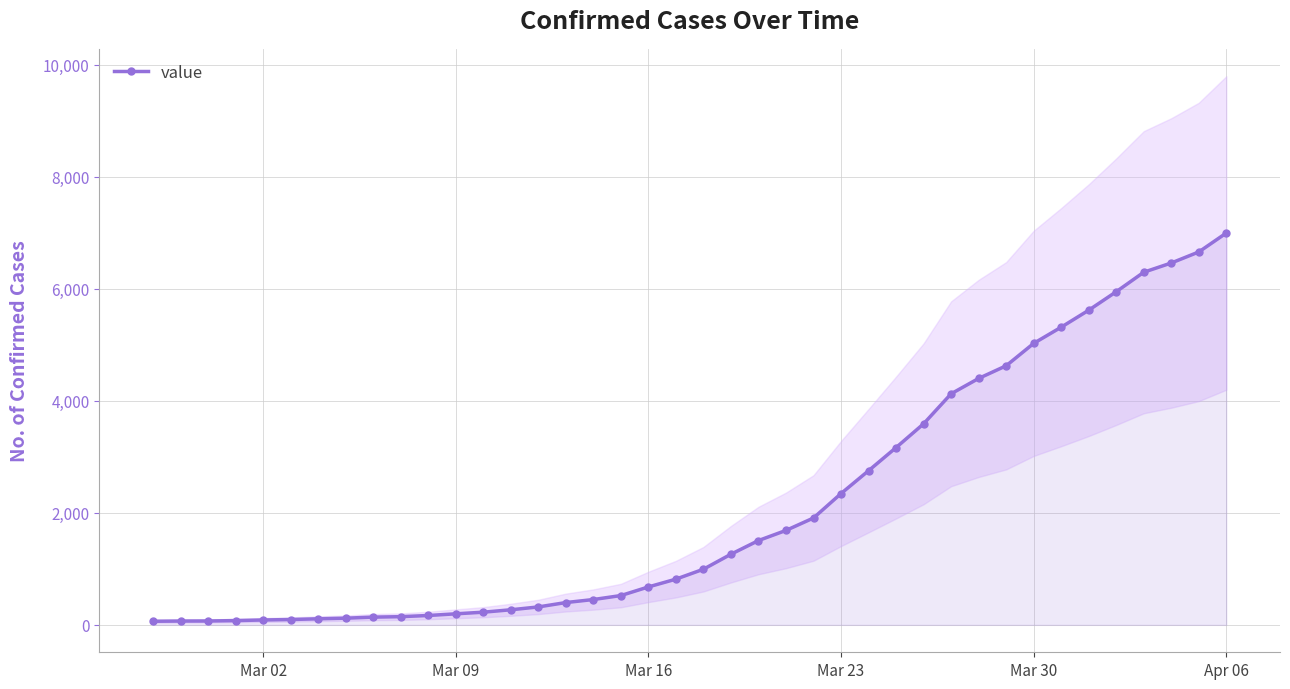

What is the highest value of the value series?

6995